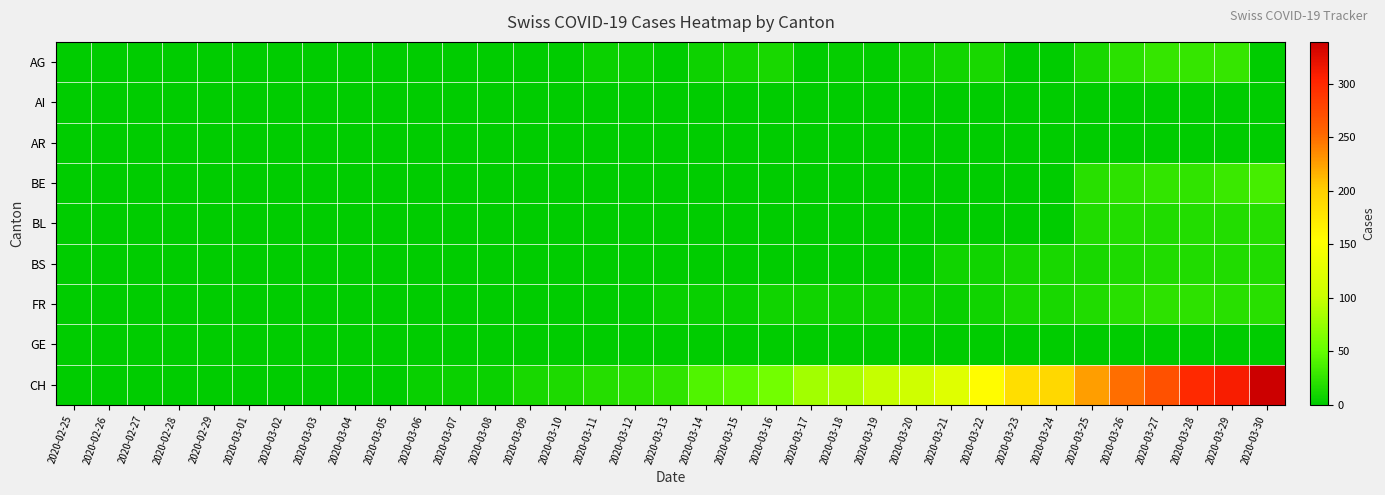

What is the difference between the highest and lowest values at 2020-03-26?

249